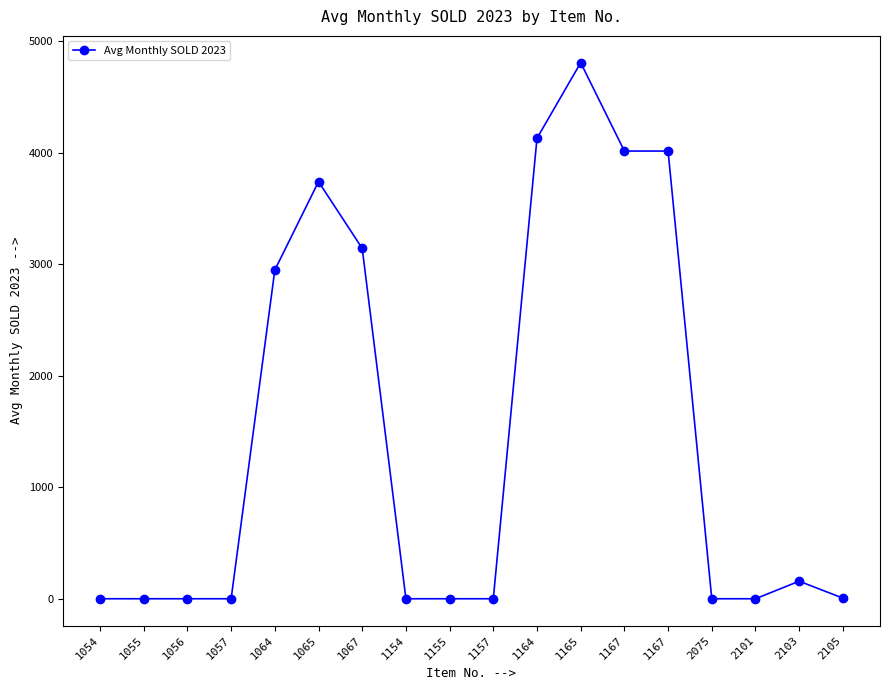

Rank the categories by value from highest to lowest.

1165, 1164, 1167, 1167, 1065, 1067, 1064, 2103, 2105, 1054, 1055, 1056, 1057, 1154, 1155, 1157, 2075, 2101